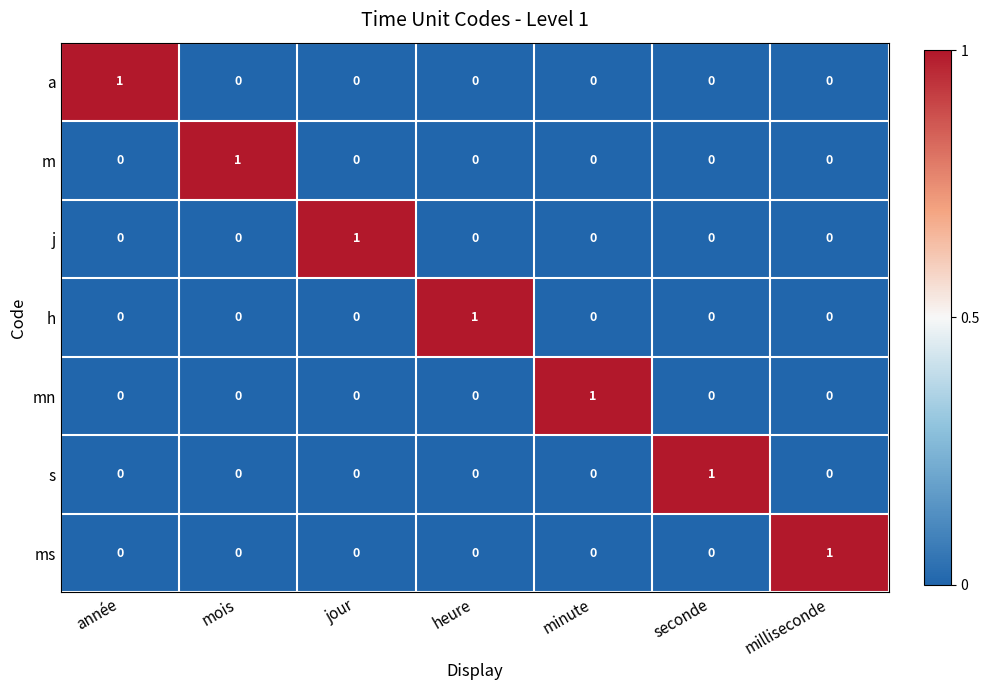

Is it true that ms equals 0 at heure?

True